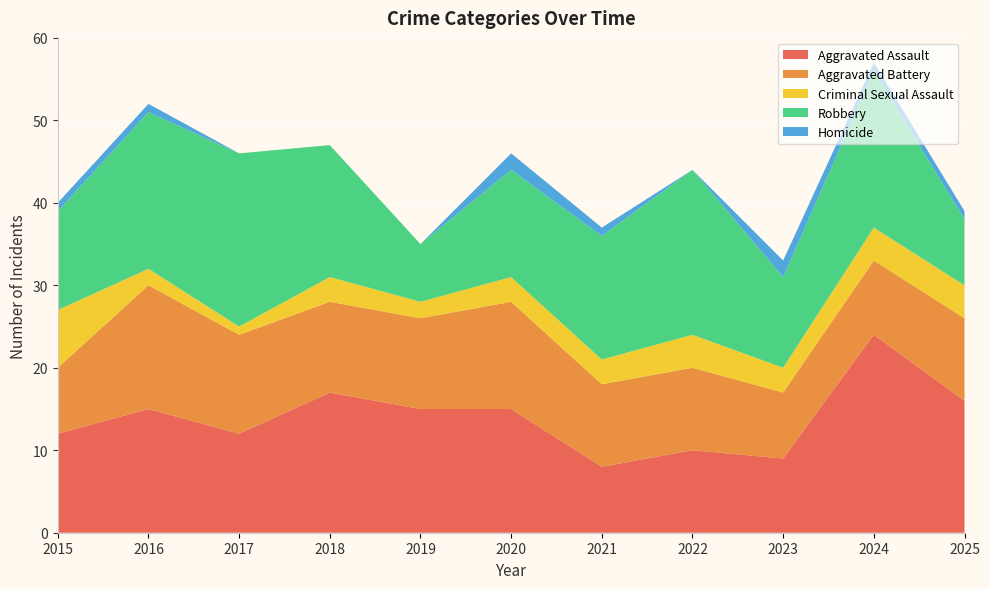

Reading left to right, extract all data points from this chart.

Aggravated Assault: 12	15	12	17	15	15	8	10	9	24	16
Aggravated Battery: 8	15	12	11	11	13	10	10	8	9	10
Criminal Sexual Assault: 7	2	1	3	2	3	3	4	3	4	4
Robbery: 12	19	21	16	7	13	15	20	11	19	8
Homicide: 1	1	0	0	0	2	1	0	2	1	1